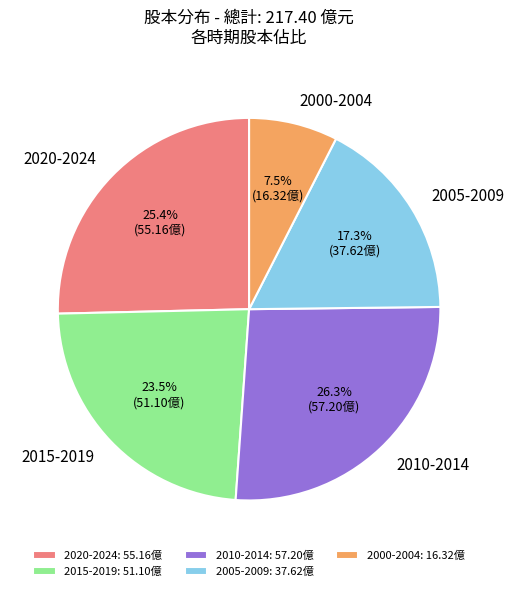

What is the ratio of the value at 2000-2004 to the value at 2020-2024?

0.3